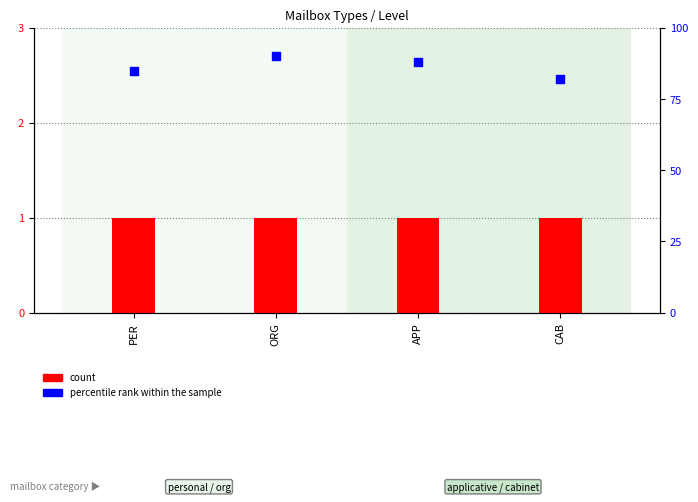

Which series contains the highest Y value?

percentile rank within the sample